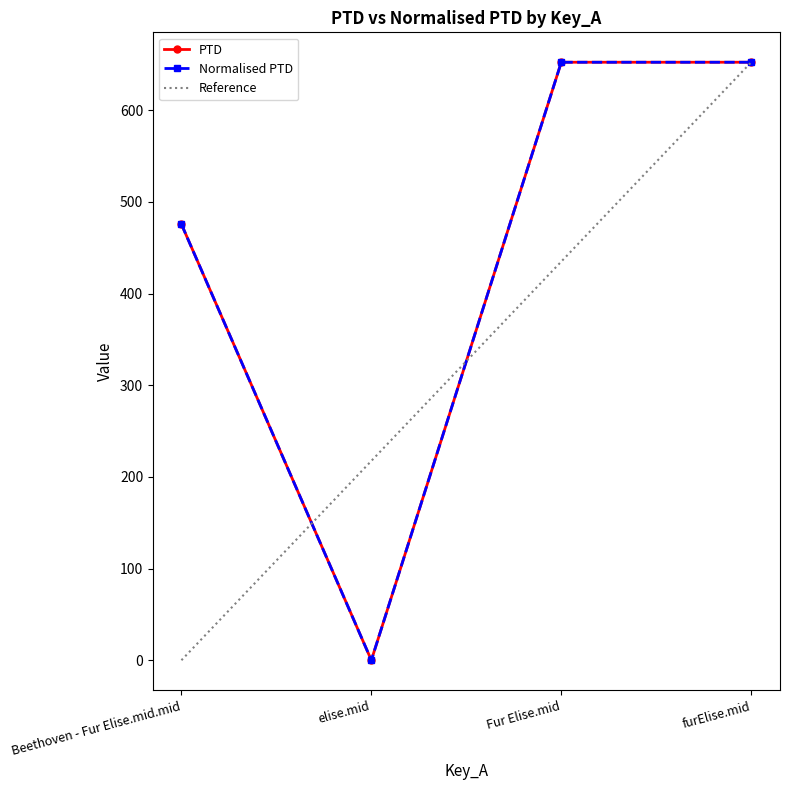

At furElise.mid, list the series in order from largest to smallest.

PTD, Normalised PTD, Reference